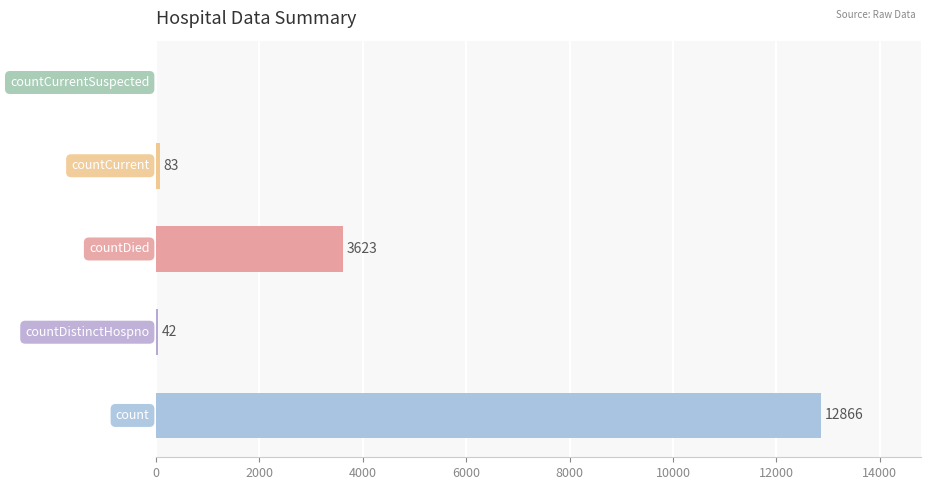

What is the sum of all values?

16614